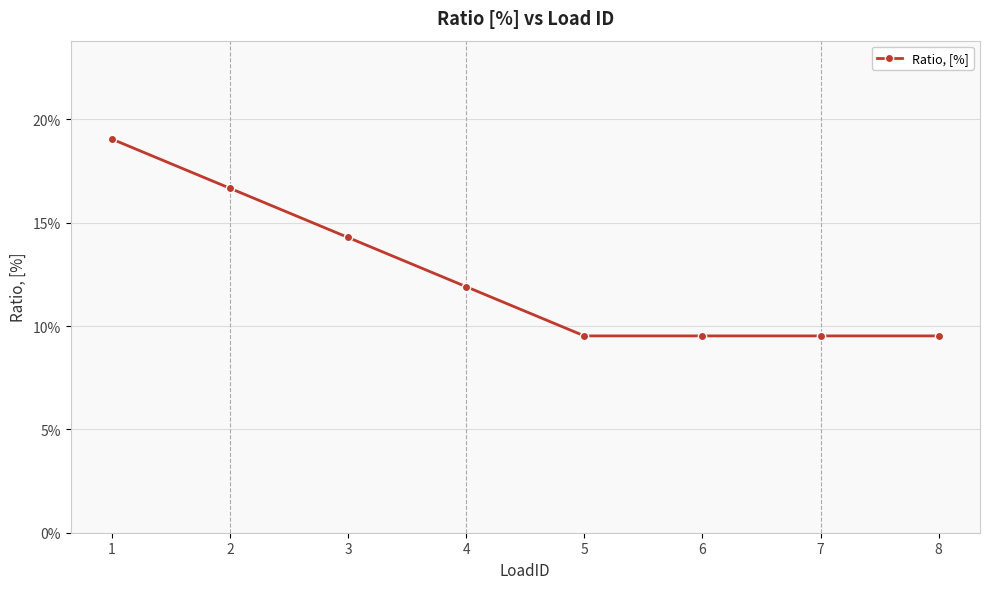

The value at 2 is 0.2. True or false?

True